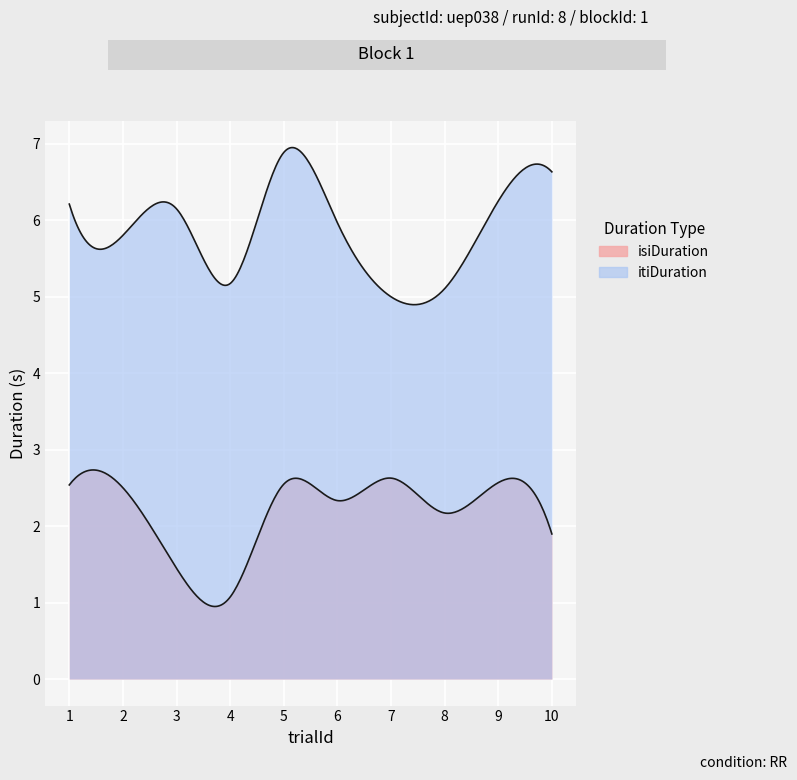

Reading right to left, list all the values displayed in this chart.

isiDuration: 10=1.9	9=2.6	8=2.2	7=2.6	6=2.3	5=2.5	4=1.1	3=1.4	2=2.5	1=2.5
itiDuration: 10=6.6	9=6.2	8=5.1	7=5.0	6=6.0	5=6.9	4=5.2	3=6.1	2=5.8	1=6.2